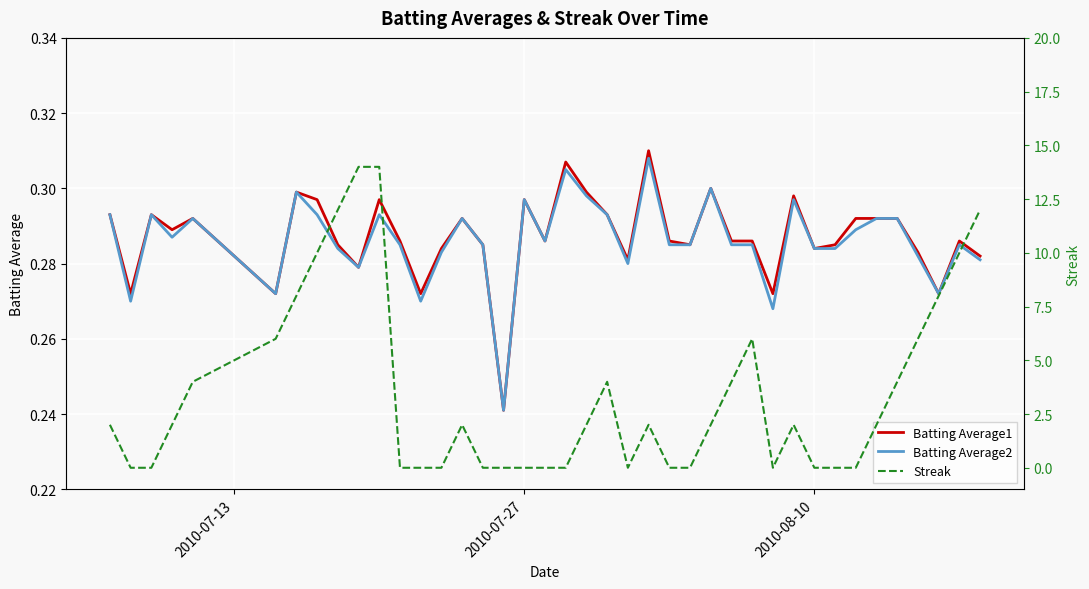

Count the number of categories in the chart.

40